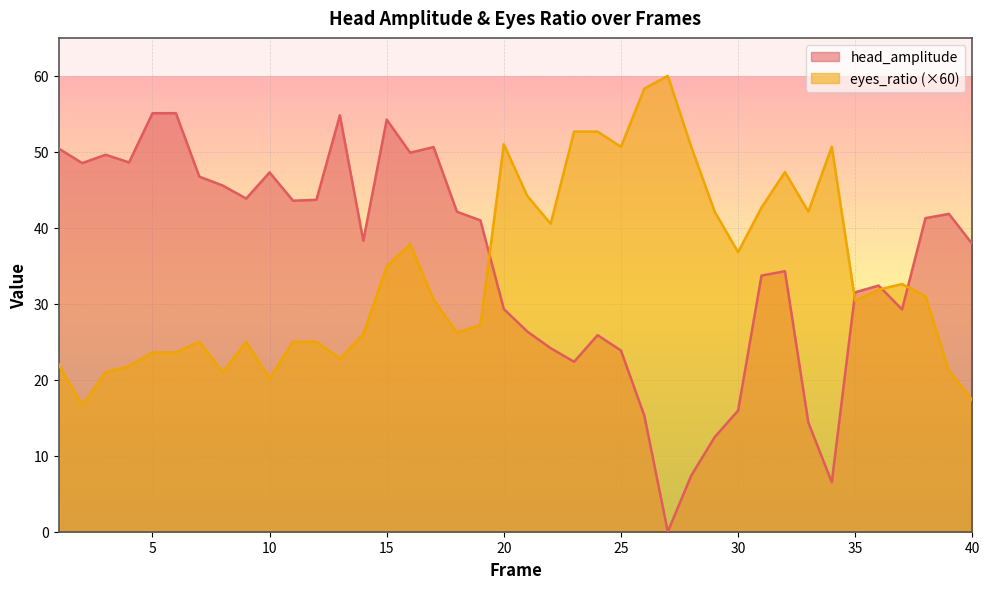

True or false: head_amplitude and eyes_ratio cross at least once.

True